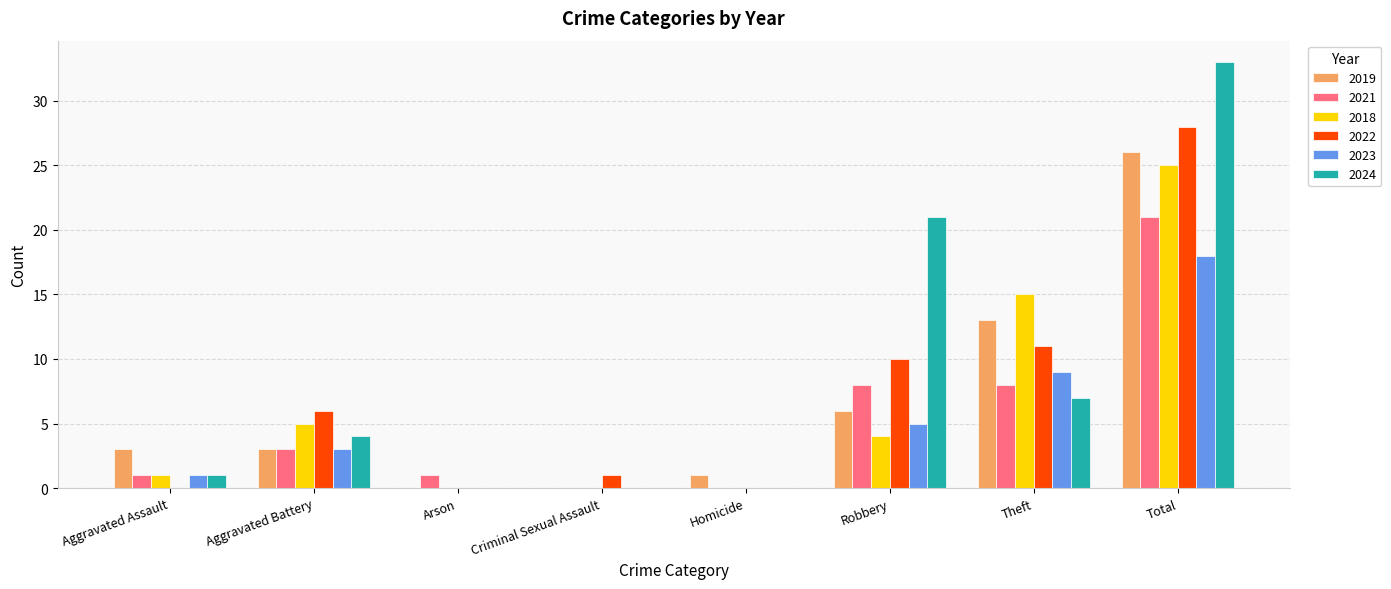

At which category is the sum across all series the highest?

Total